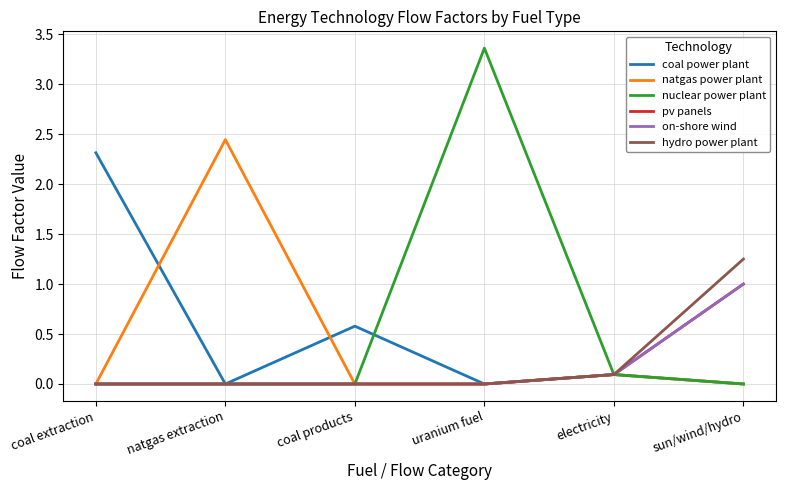

What is the label of the 1st point from the right?

sun/wind/hydro